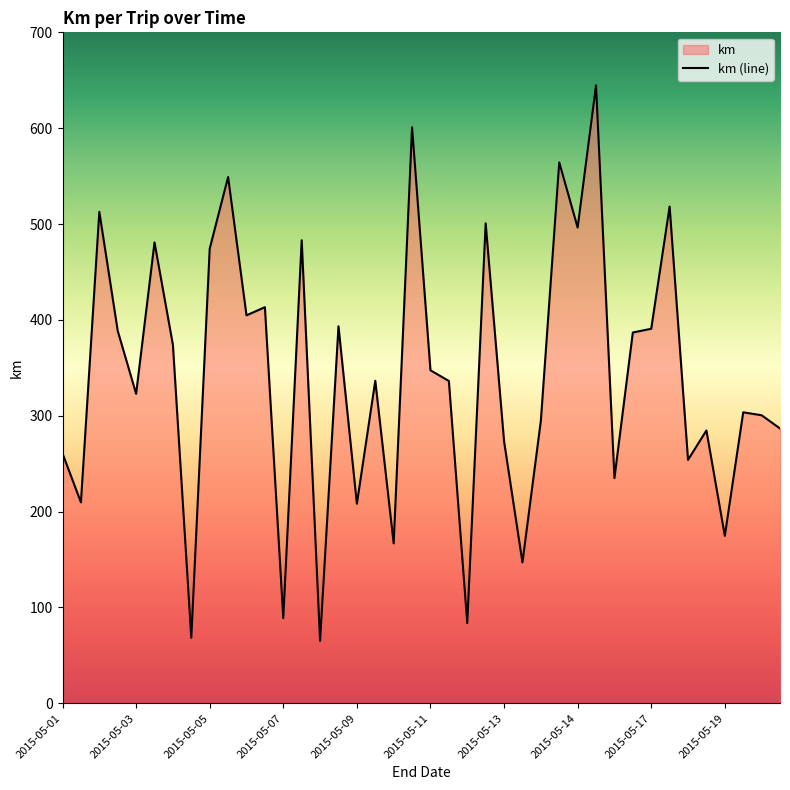

Approximately how many times larger is the value at 2015-05-19 compared to 2015-05-04?

2.6